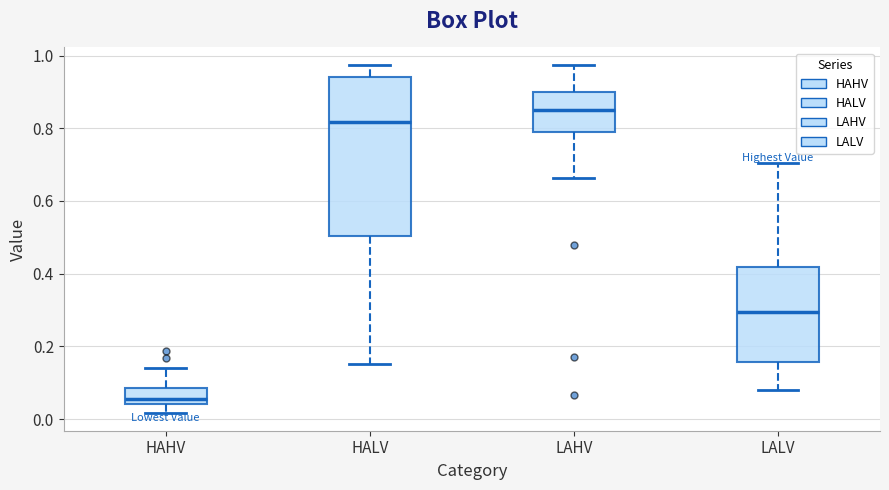

Reading left to right, transcribe this box plot: for each box, give where its median line is, the range the box spans, and where its two whiskers end, as read against the y-axis. The values are not printed on the chart, so give them approximately, as read against the axis.

HAHV: median 0.06, box 0.04 to 0.08, whiskers 0.02 to 0.14
HALV: median 0.82, box 0.50 to 0.94, whiskers 0.16 to 0.98
LAHV: median 0.86, box 0.78 to 0.90, whiskers 0.66 to 0.98
LALV: median 0.30, box 0.16 to 0.42, whiskers 0.08 to 0.70